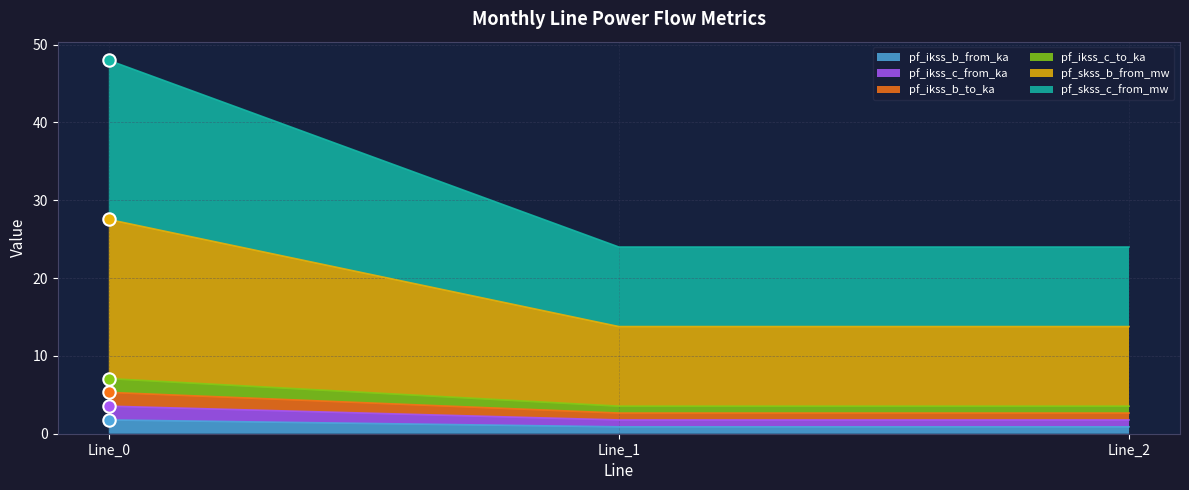

Is the value of pf_ikss_c_from_ka at Line_2 greater than the value of pf_ikss_b_to_ka at Line_2?

No